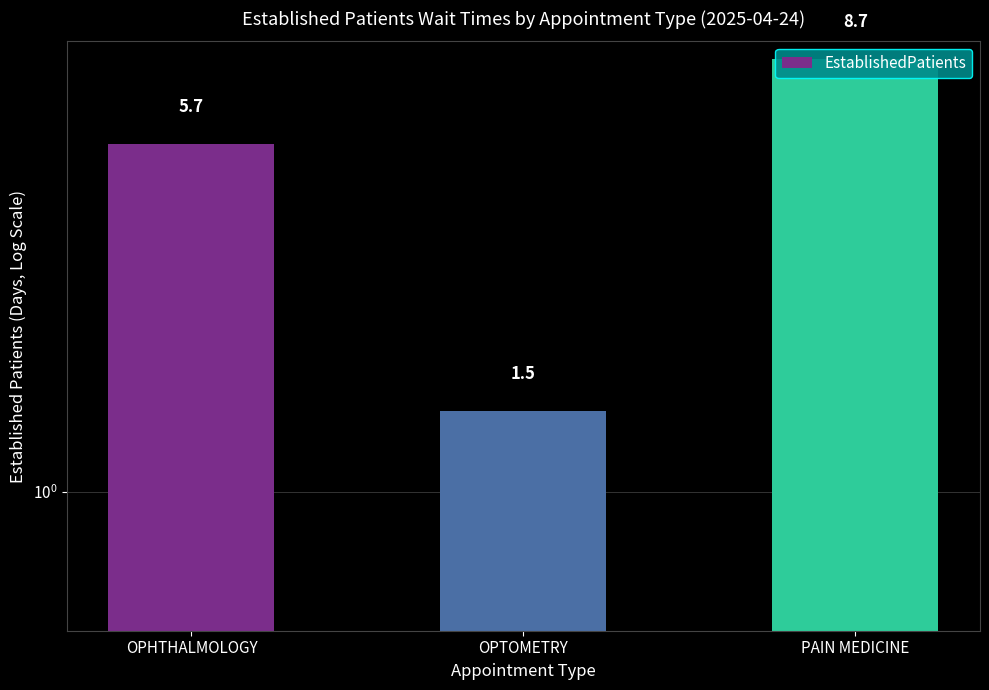

What is the label of the 2nd bar from the left?

OPTOMETRY